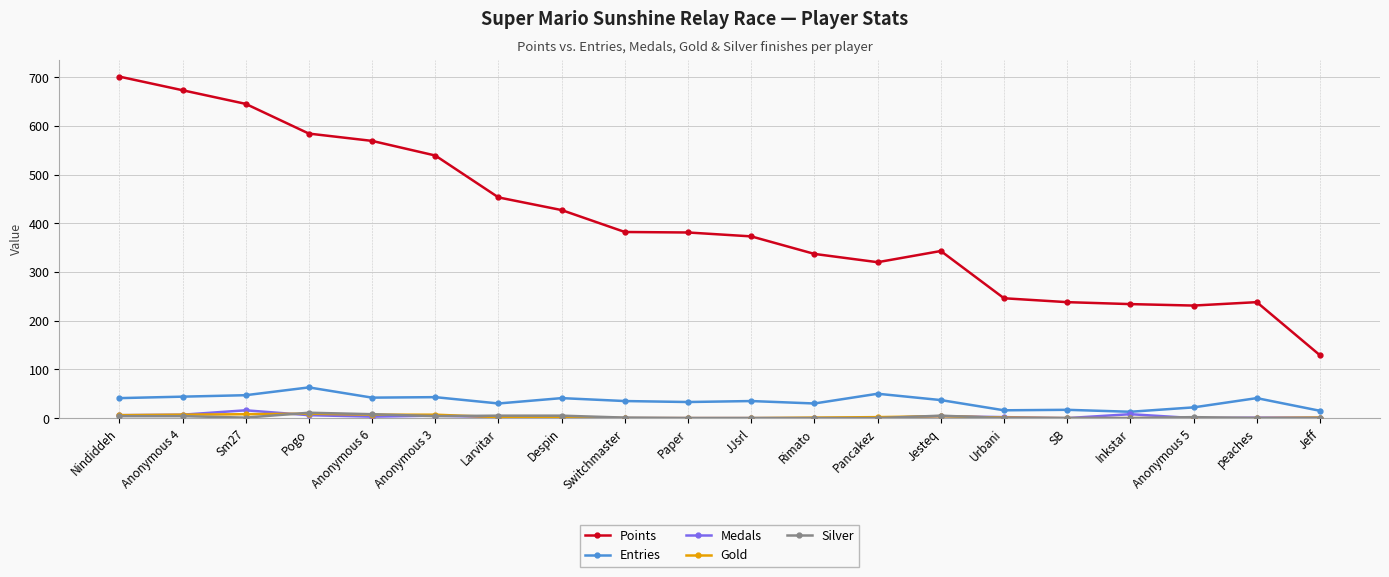

How many data points does each series have?

20